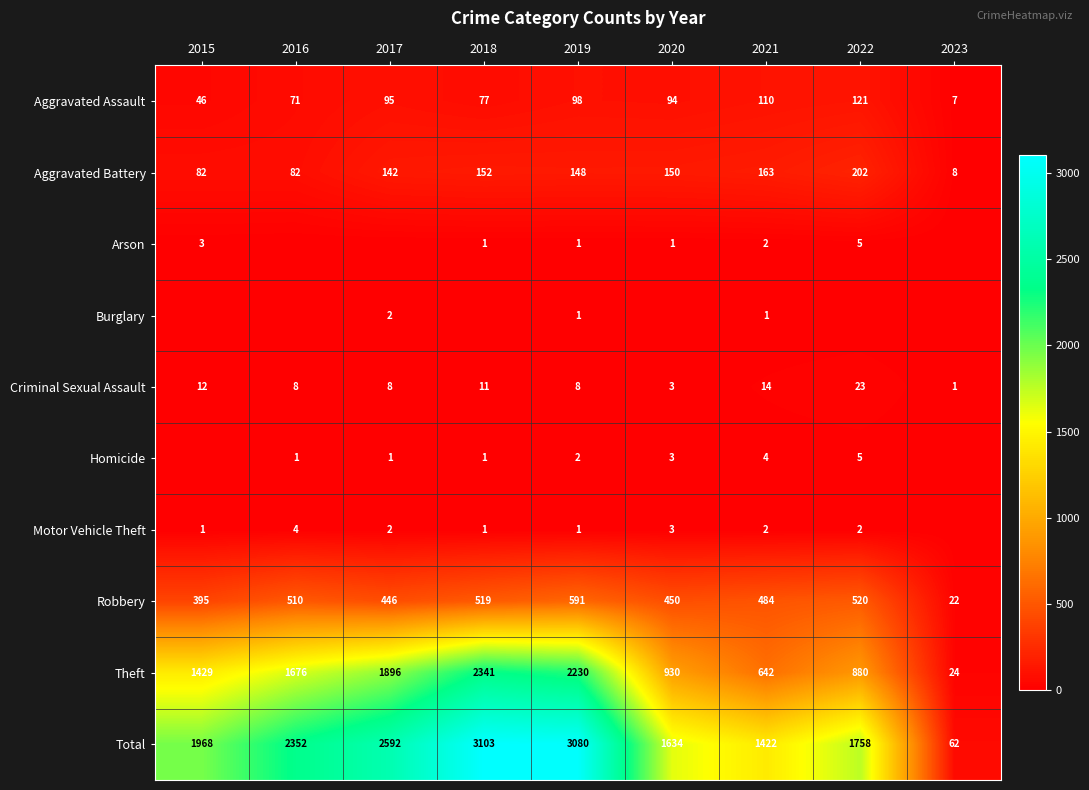

At which label does Aggravated Battery first exceed 148?

2018